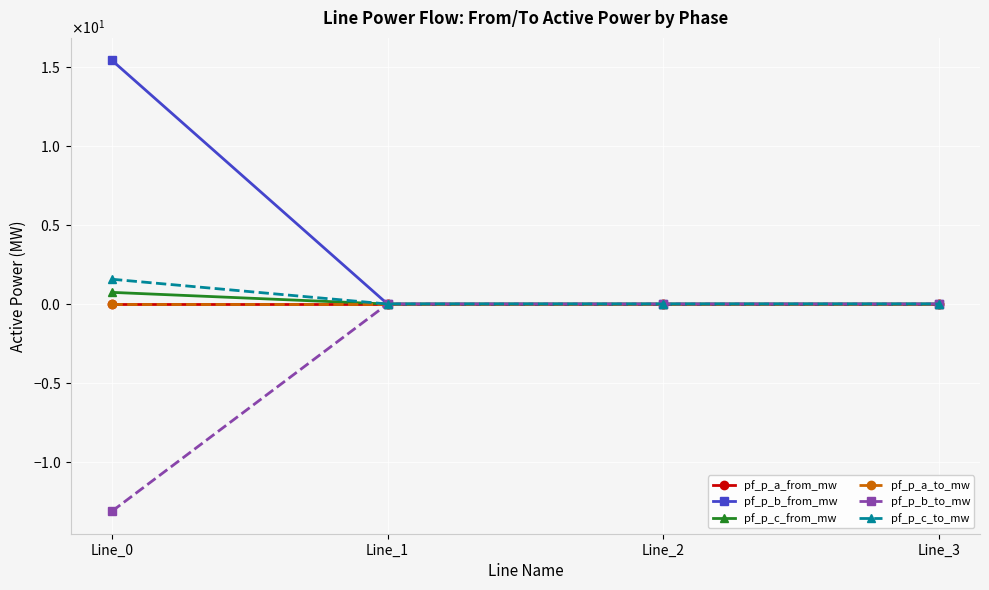

Reading left to right, list all the values displayed in this chart.

pf_p_a_from_mw: Line_0=0.0	Line_1=-0.0	Line_2=-0.0	Line_3=-0.0
pf_p_b_from_mw: Line_0=15.4	Line_1=0.0	Line_2=0.0	Line_3=-0.0
pf_p_c_from_mw: Line_0=0.7	Line_1=0.0	Line_2=0.0	Line_3=0.0
pf_p_a_to_mw: Line_0=-0.0	Line_1=0.0	Line_2=0.0	Line_3=0.0
pf_p_b_to_mw: Line_0=-13.1	Line_1=-0.0	Line_2=-0.0	Line_3=0.0
pf_p_c_to_mw: Line_0=1.6	Line_1=-0.0	Line_2=-0.0	Line_3=0.0